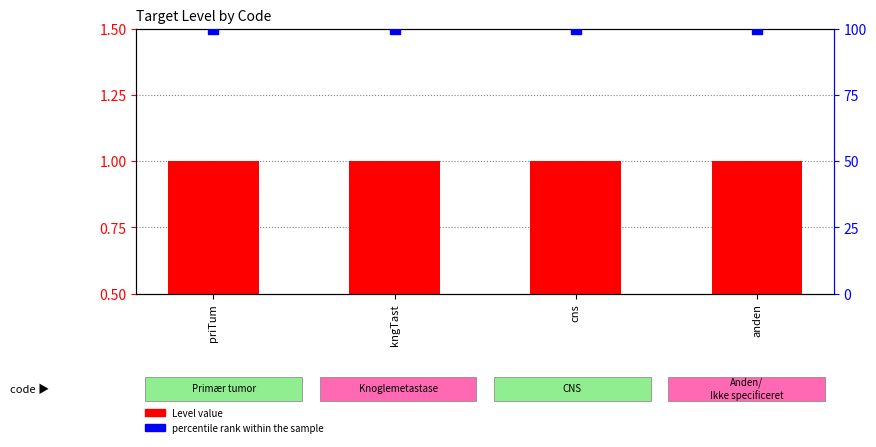

Is the value of percentile rank within the sample at priTum greater than the value of Level value at cns?

Yes